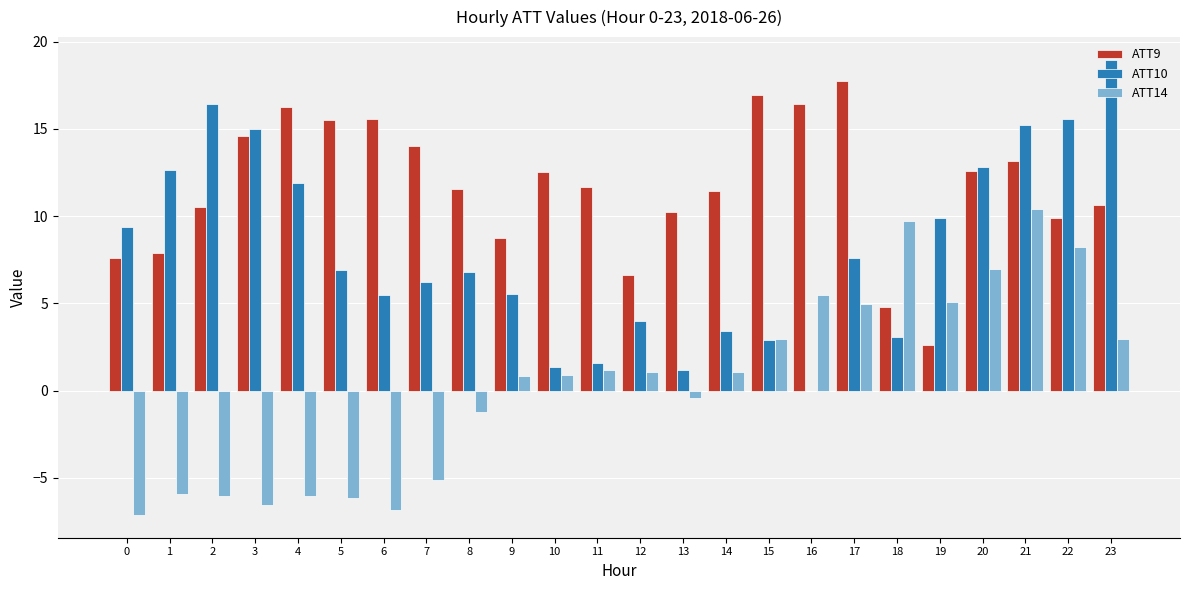

Is it true that ATT14 equals 1.2 at 11?

True